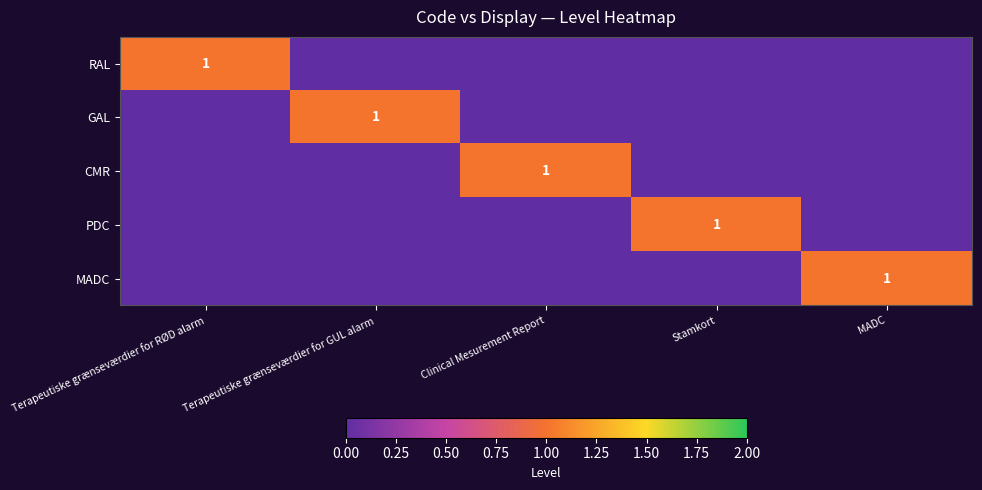

Is it true that GAL equals 1 at Terapeutiske grænseværdier for GUL alarm?

True